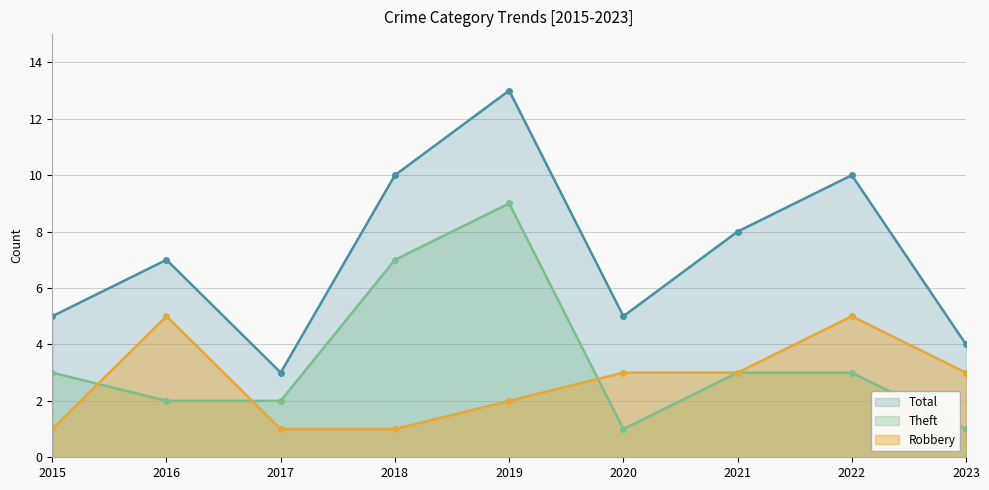

What is the value of the Total point at the 4th from the left?

10